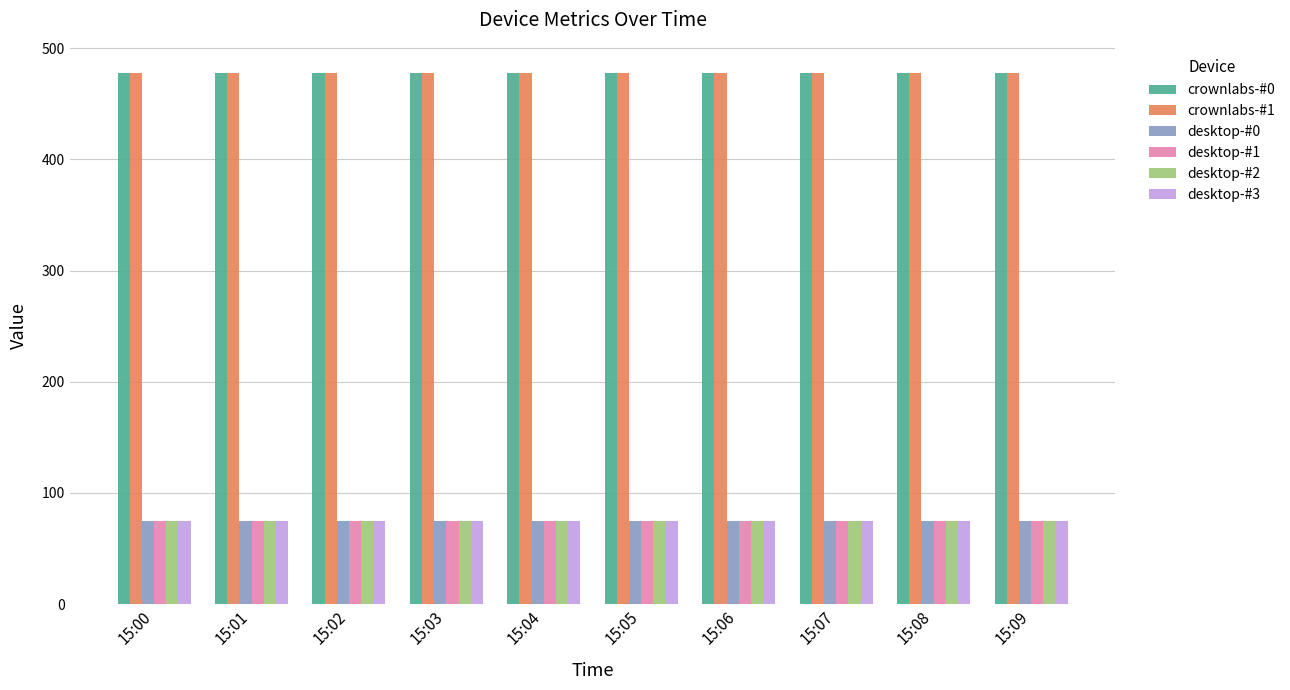

What is the smallest value displayed?

74.9